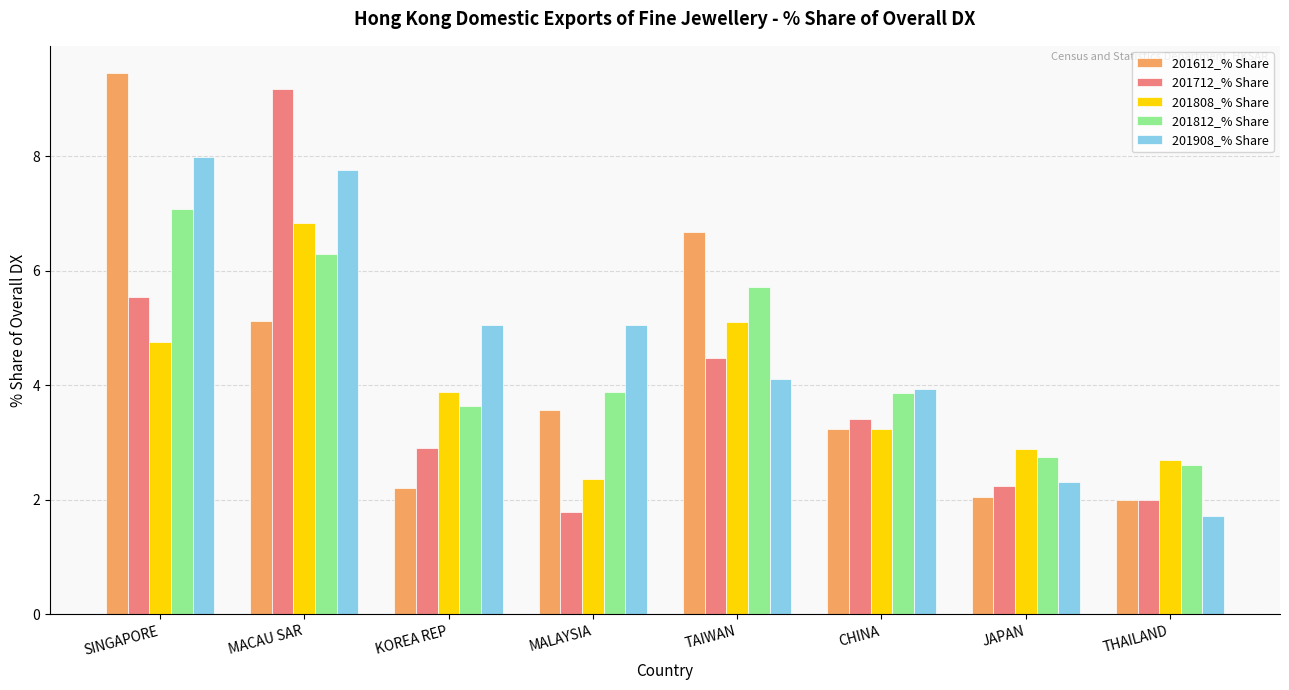

At which label does 201808_% Share reach its minimum?

MALAYSIA